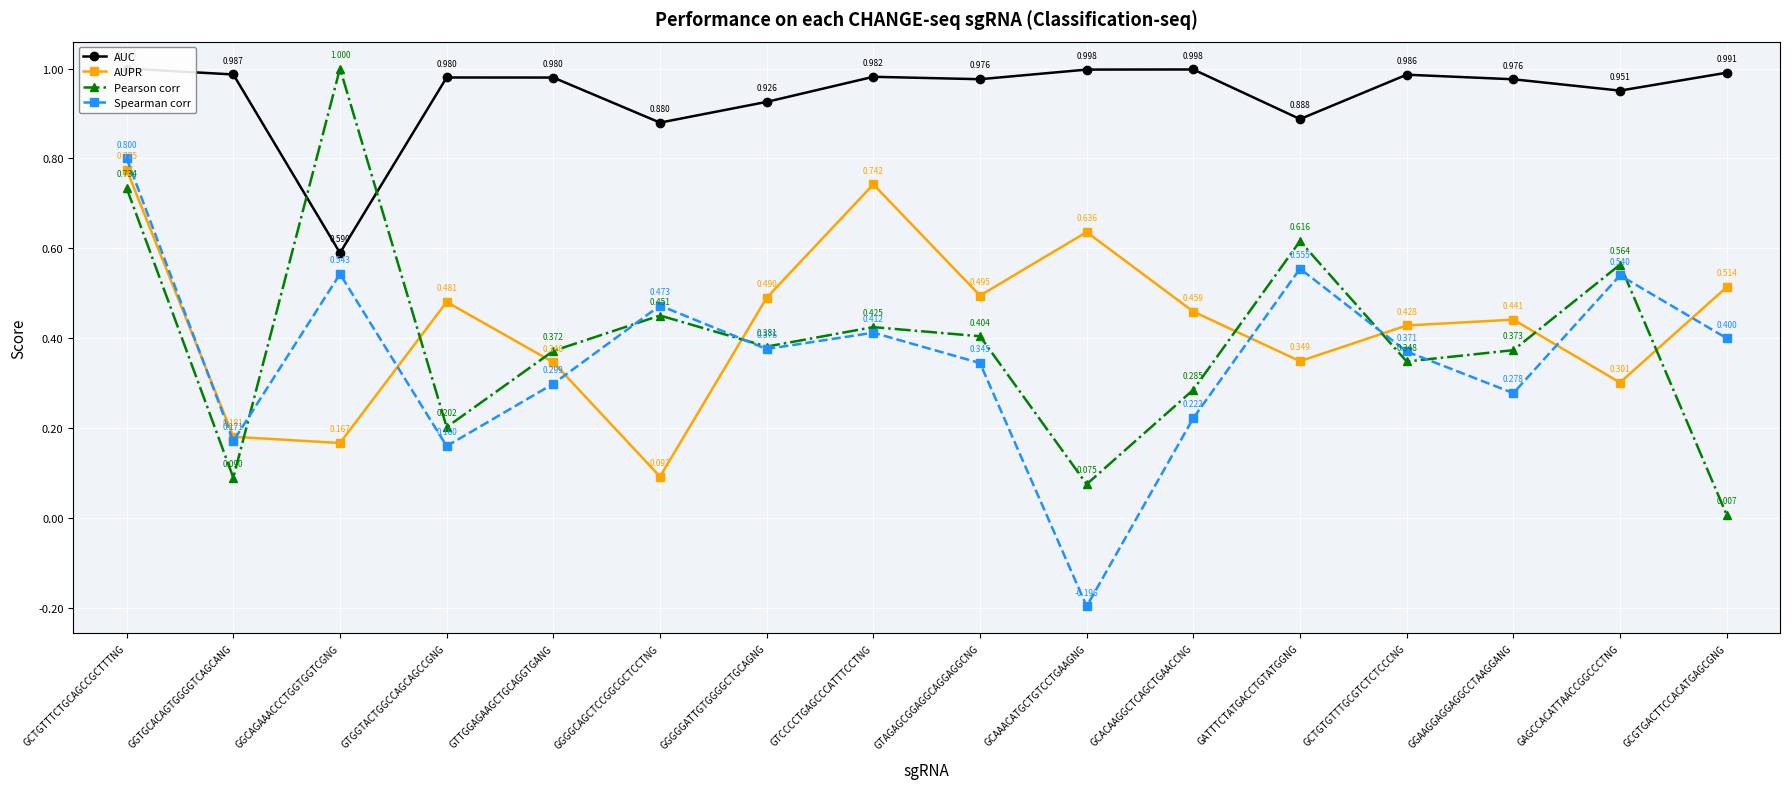

True or false: Spearman corr and Pearson corr cross at least once.

True